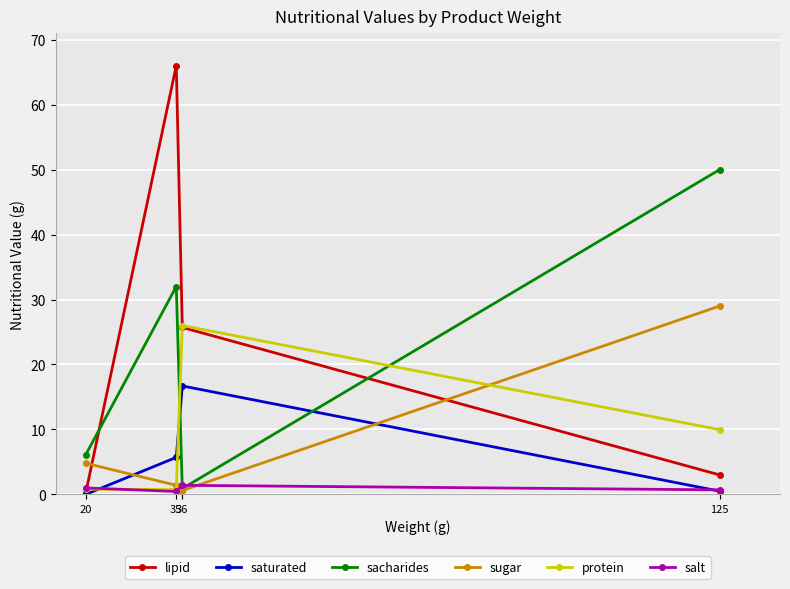

The value of salt at 125 is 0.7. True or false?

True